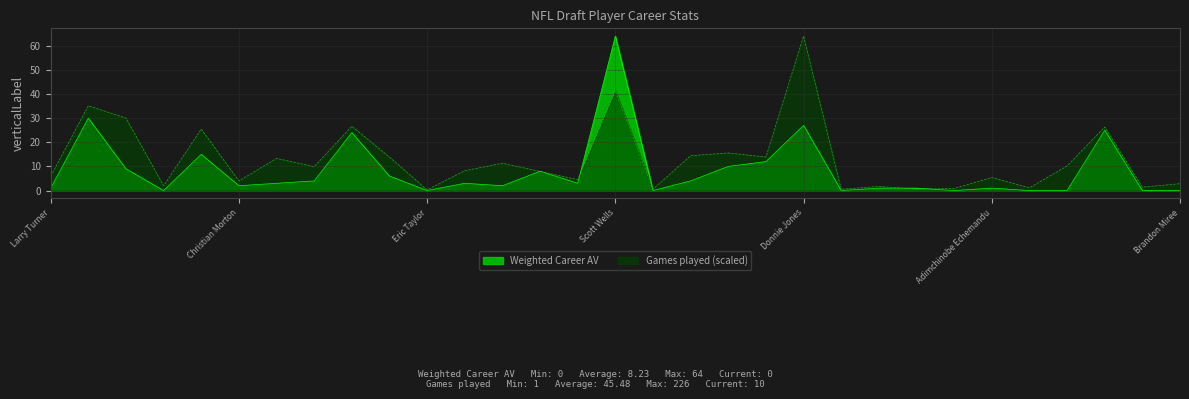

True or false: Weighted Career Approximate Value has a value of 1.0 at Cody Pickett.

True